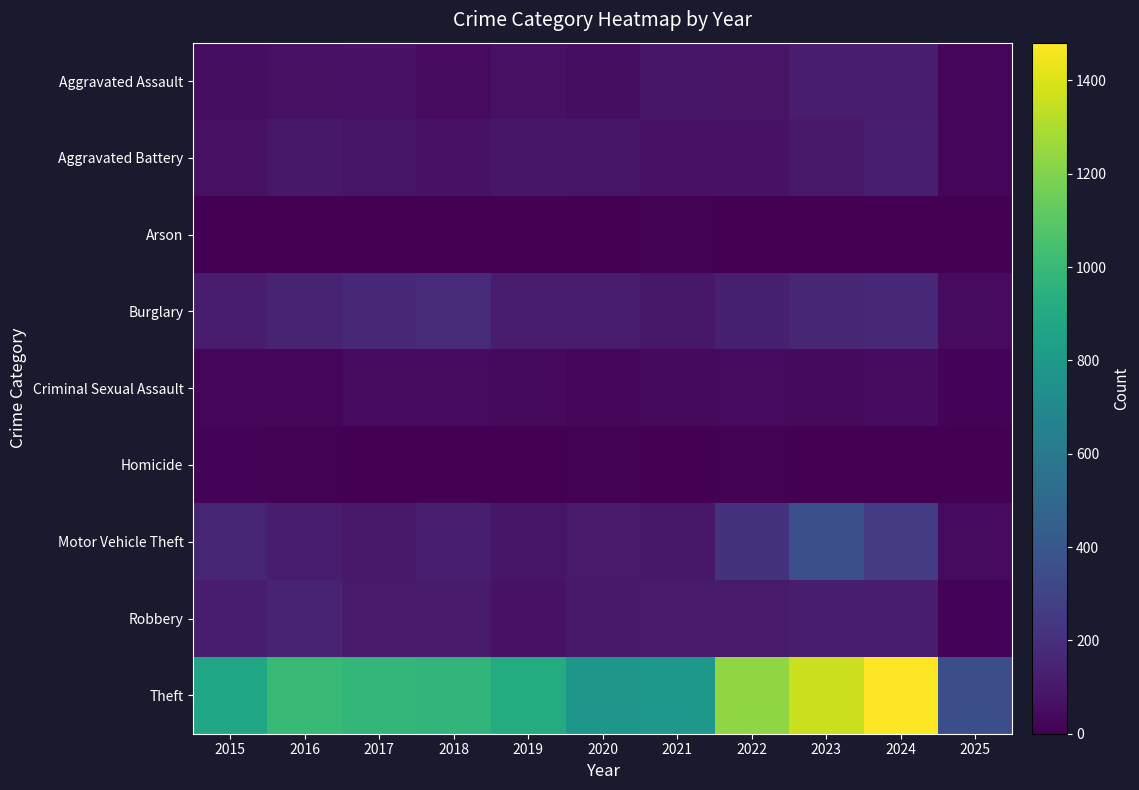

Which series changed the most between 2016 and 2021?

Theft